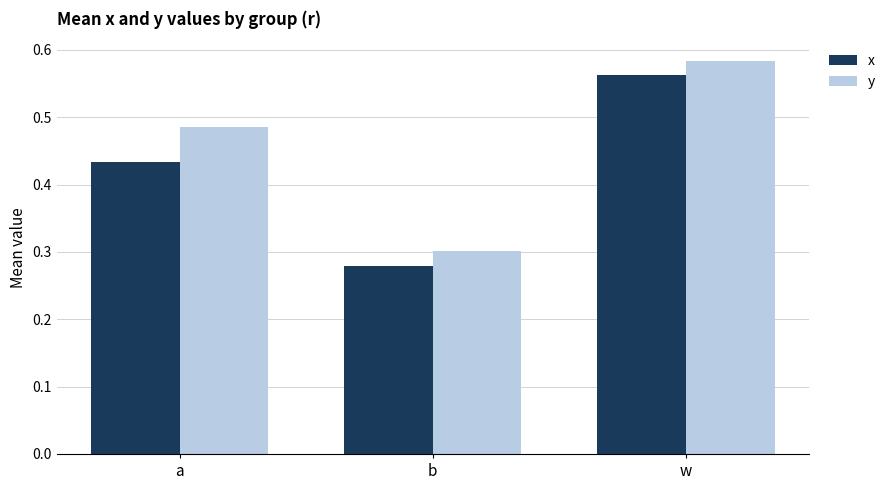

What is the sum of the y values at a and b?

0.8